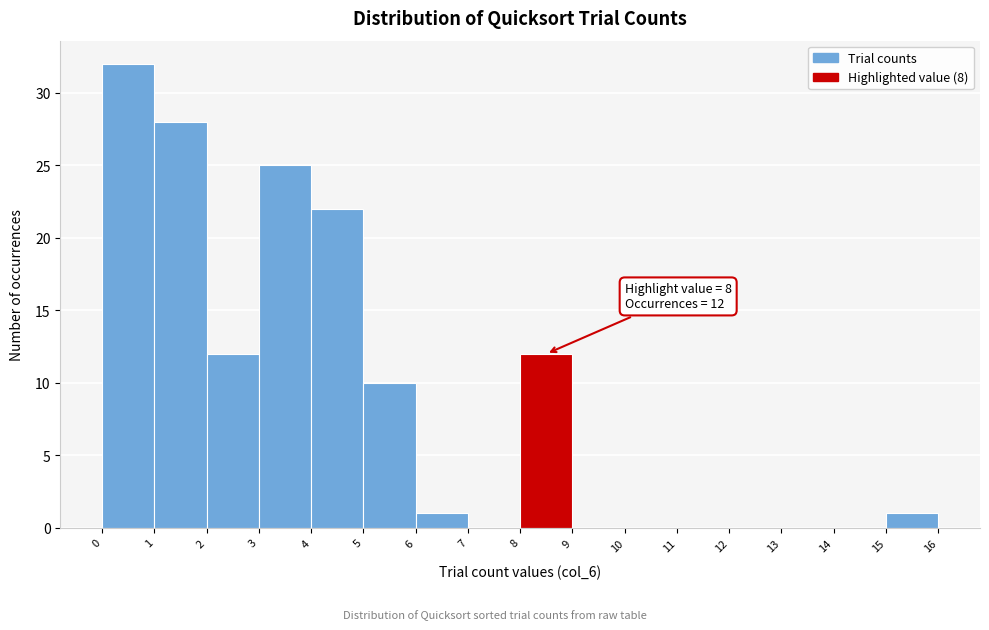

Over which range of the x-axis is the bar tallest?

0 to 1